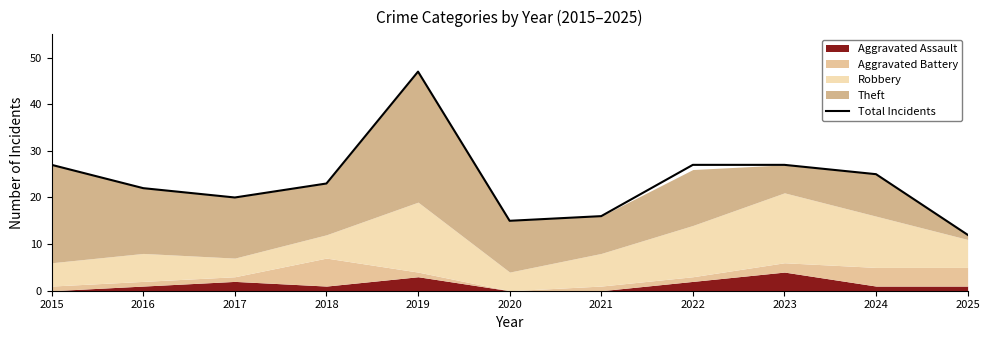

Does the chart display data point markers on the line(s)?

No